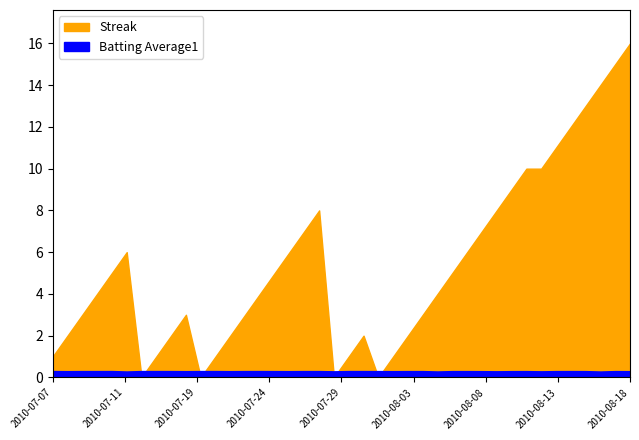

What is the sum of all Streak values?

212.0